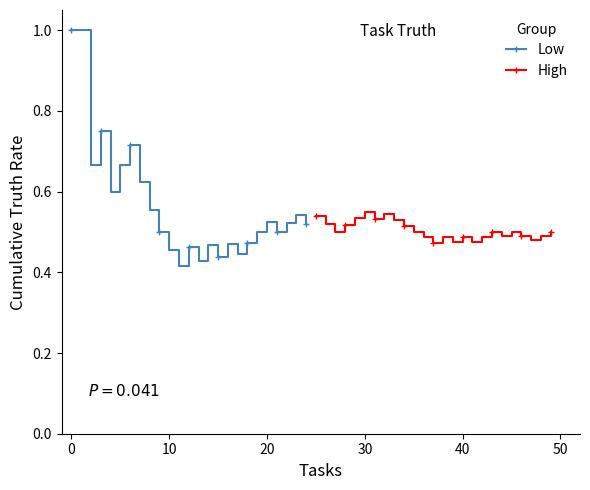

What is the maximum value shown in the chart?

1.0